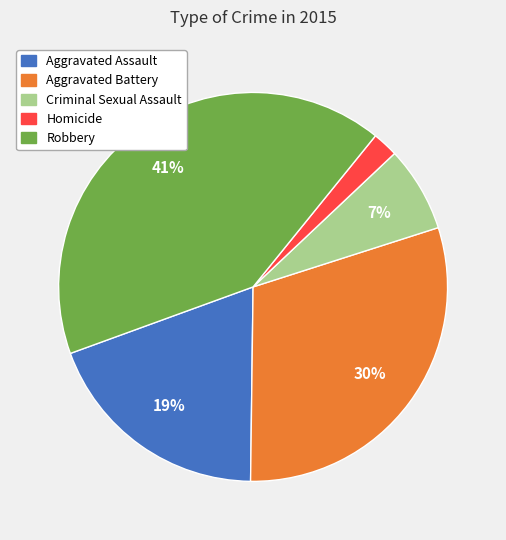

Is the sum of Criminal Sexual Assault and Aggravated Assault greater than half?

No